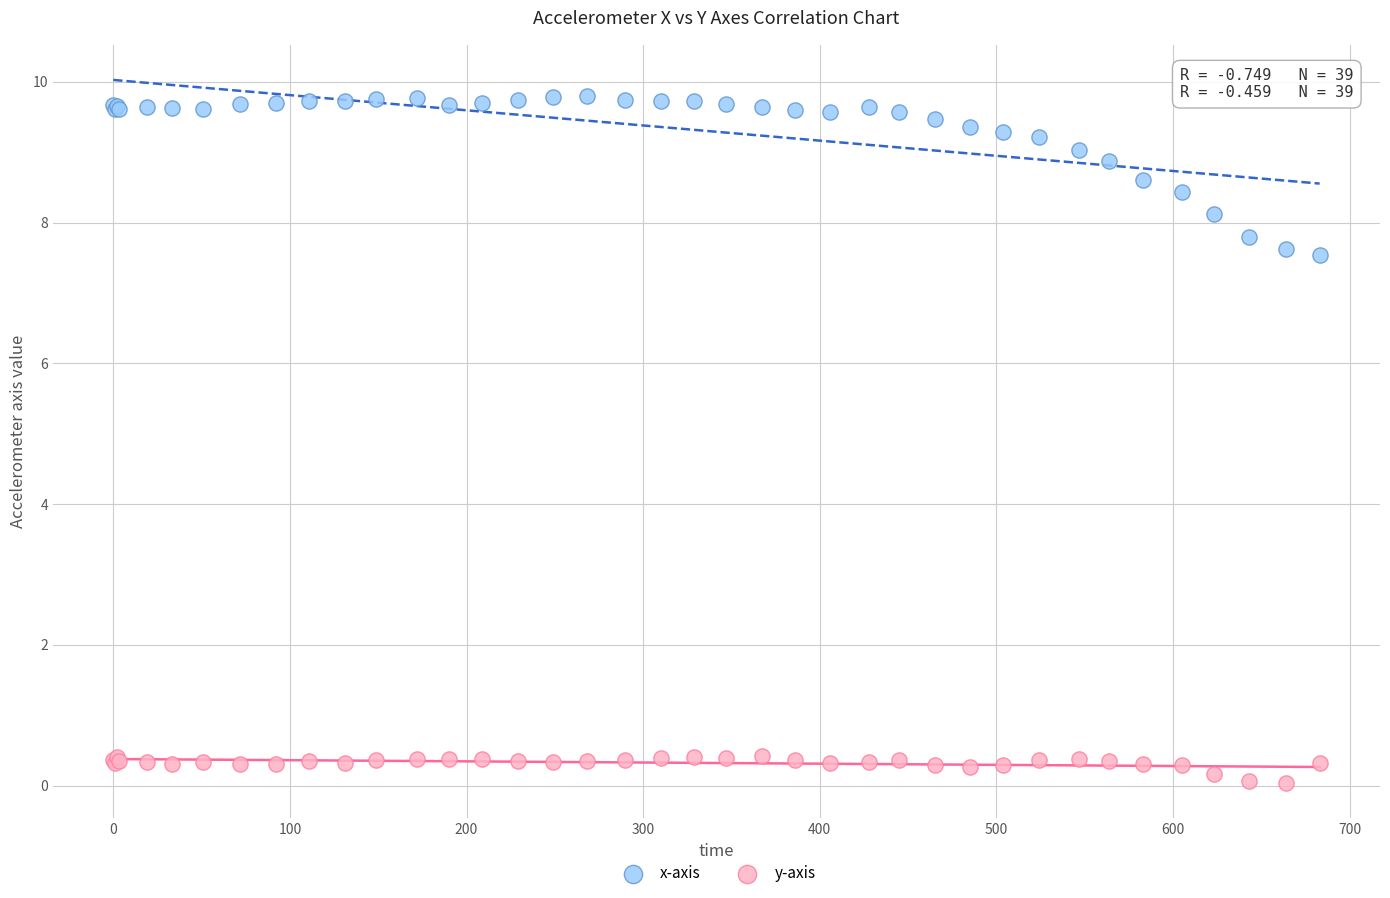

What are all the series names shown in the legend?

x-axis, y-axis